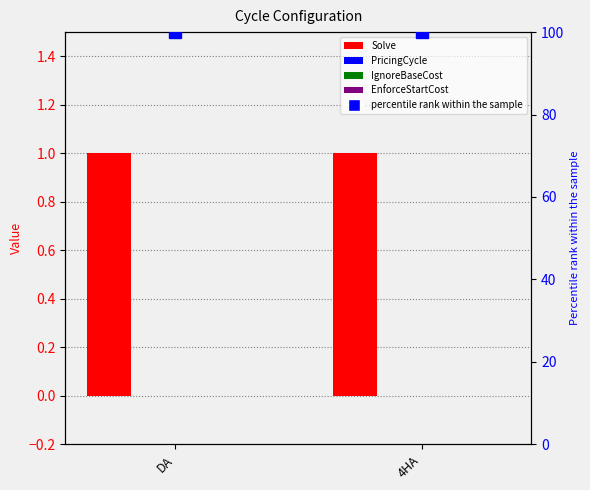

Which has a higher value, DA or 4HA?

DA